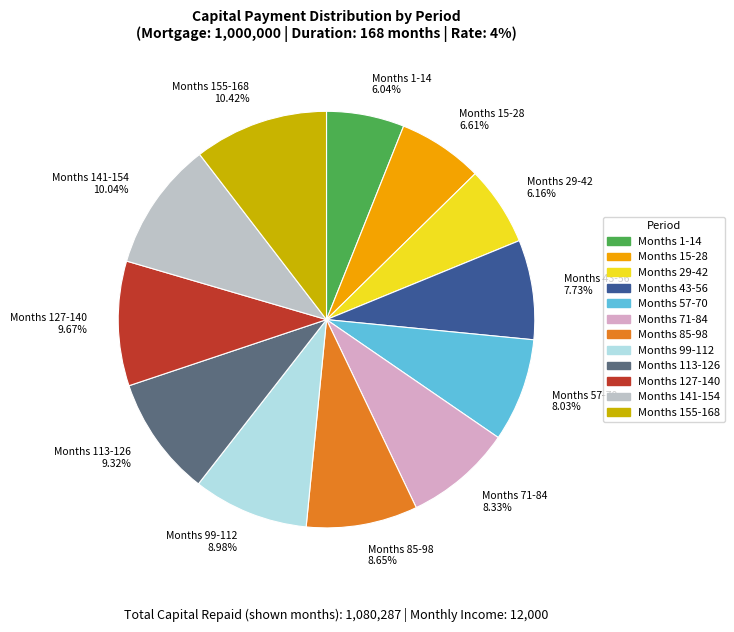

Which has a higher value, Months 113-126 9.32% or Months 29-42 6.16%?

Months 113-126 9.32%